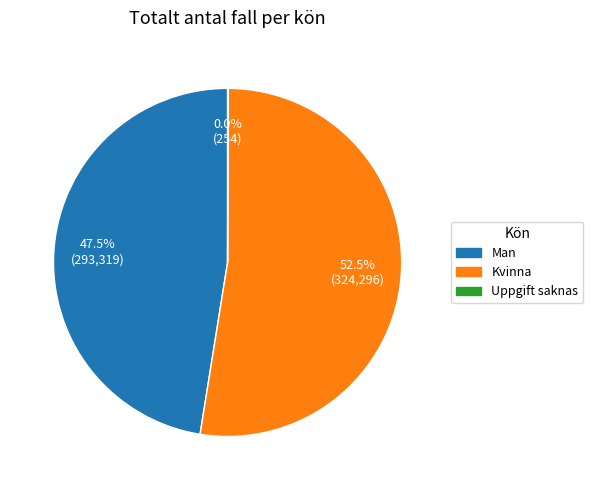

Approximately how many times larger is the value at Kvinna compared to Man?

1.1